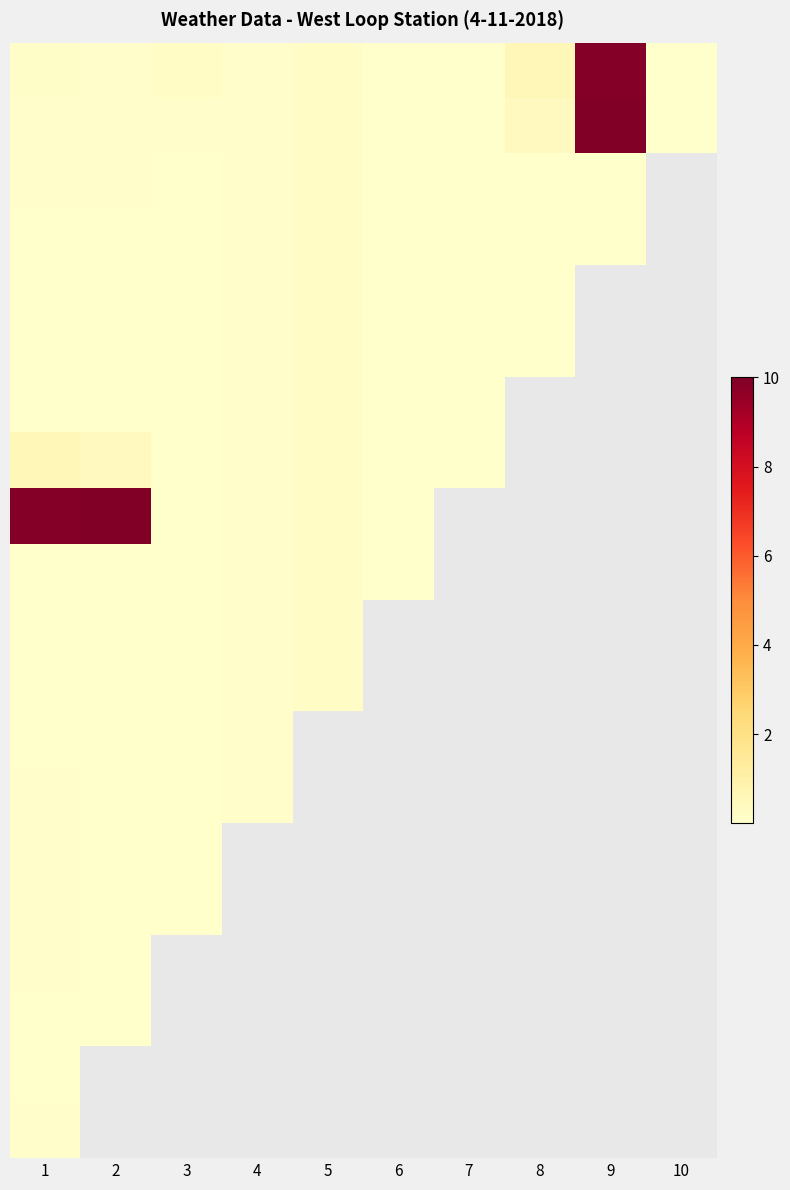

Between 7 and 1, which is larger?

1